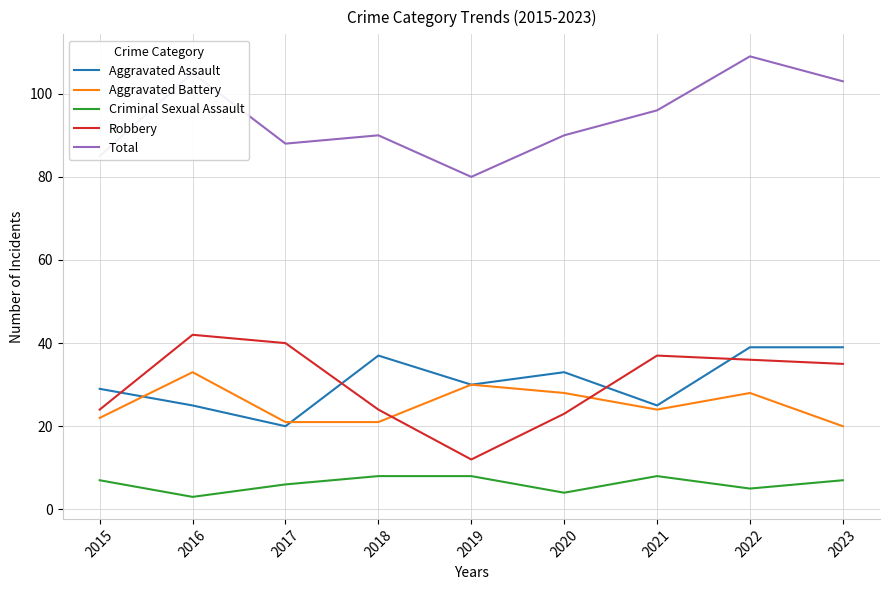

What is the difference between the Criminal Sexual Assault values at 2021 and 2020?

4